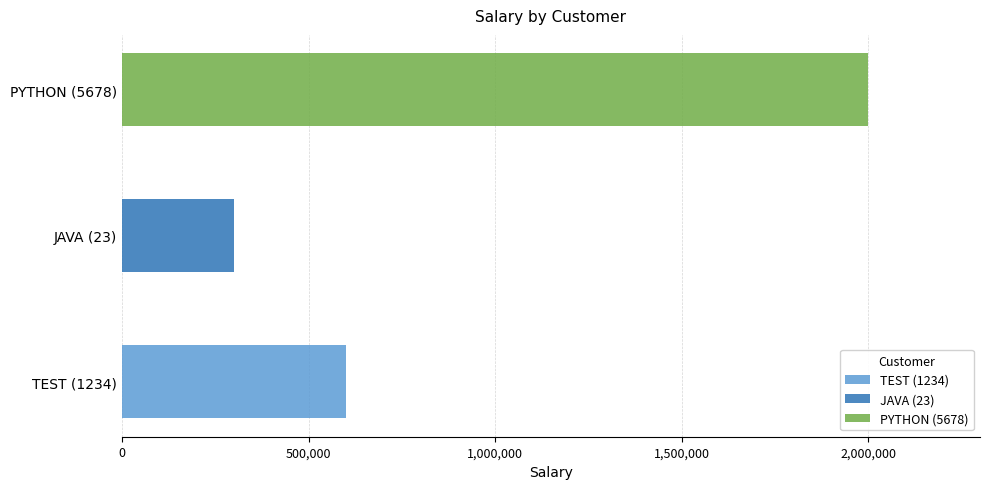

What is the change in value from TEST (1234) to JAVA (23)?

-300000